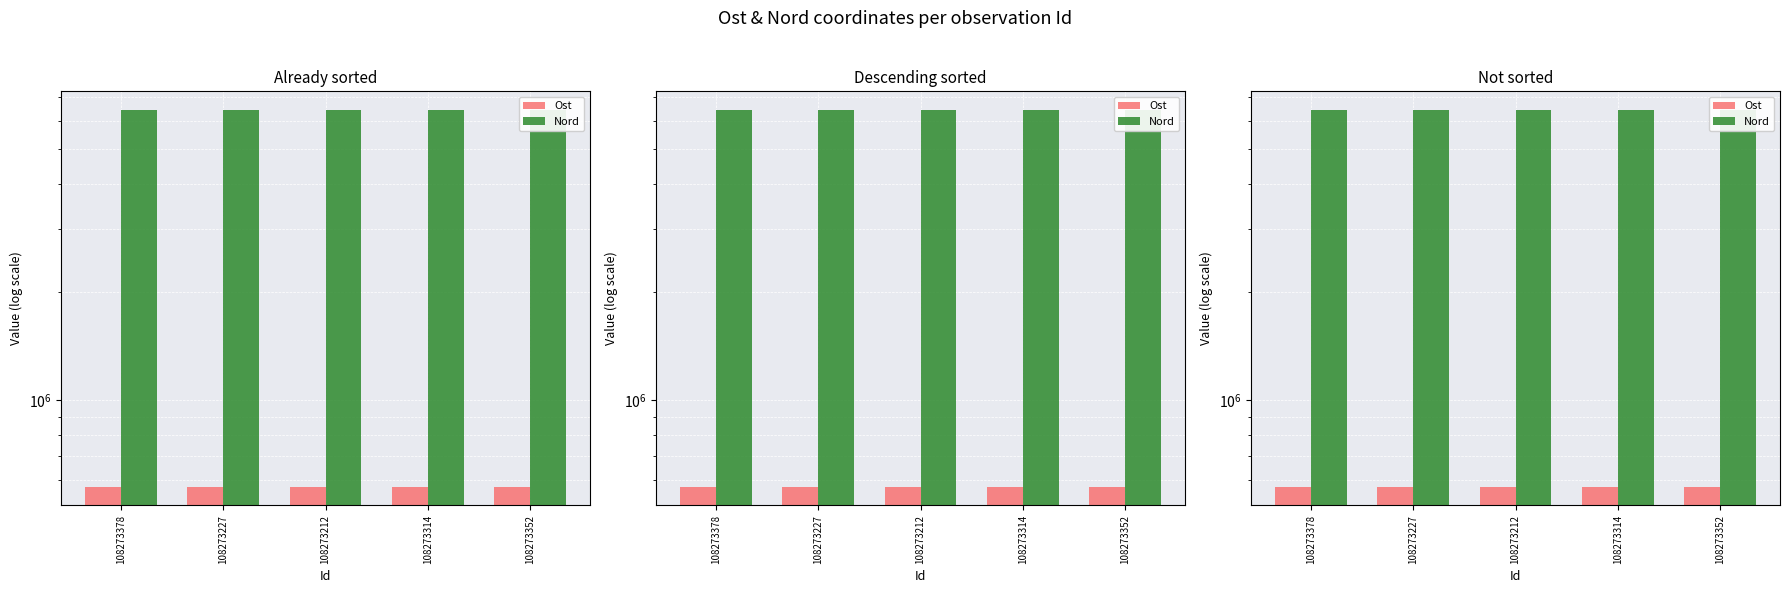

What is the label of the 5th bar from the right?

108273378